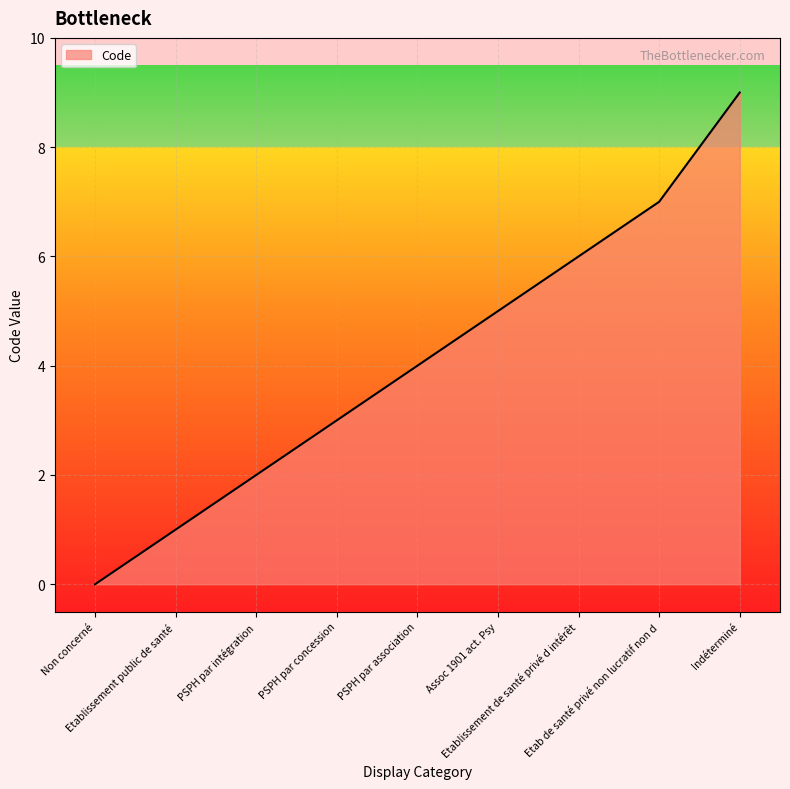

At which label is the value closest to 4?

PSPH par association